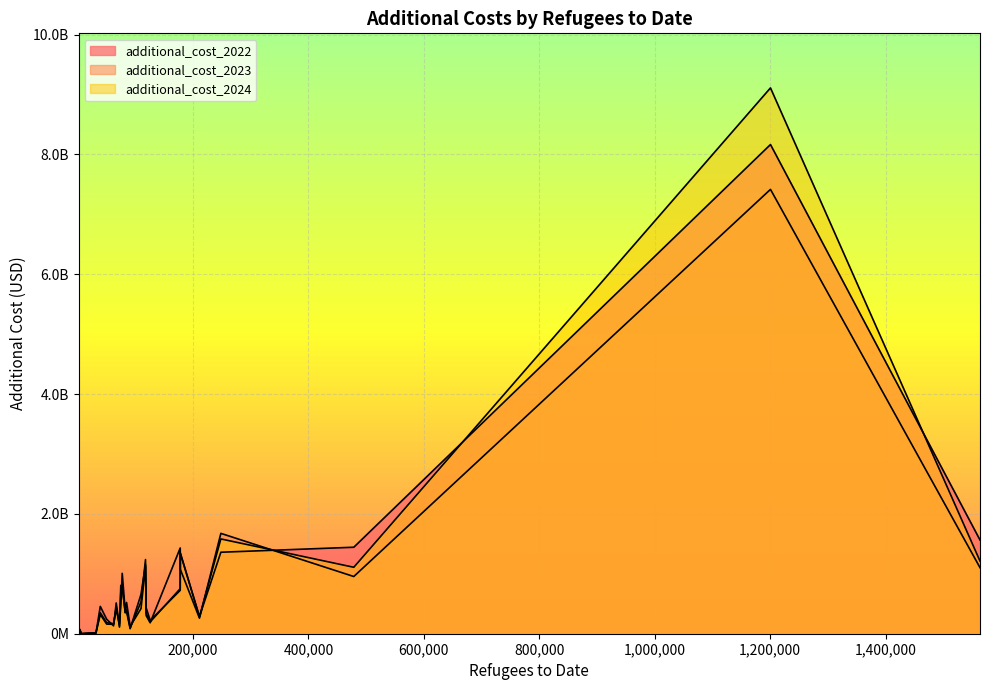

Is it true that additional_cost_2024 equals 125936432.4 at Lithuania?

True